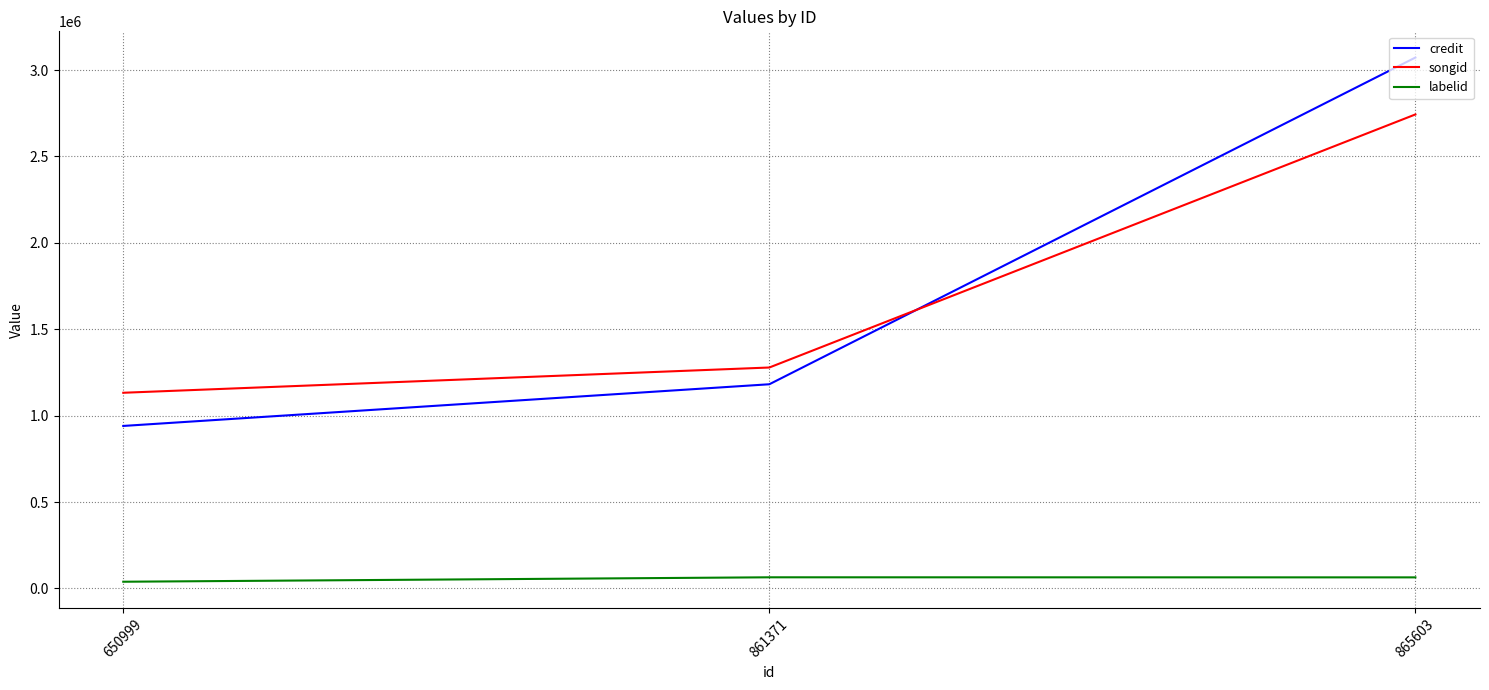

At which category is the sum across all series the highest?

865603